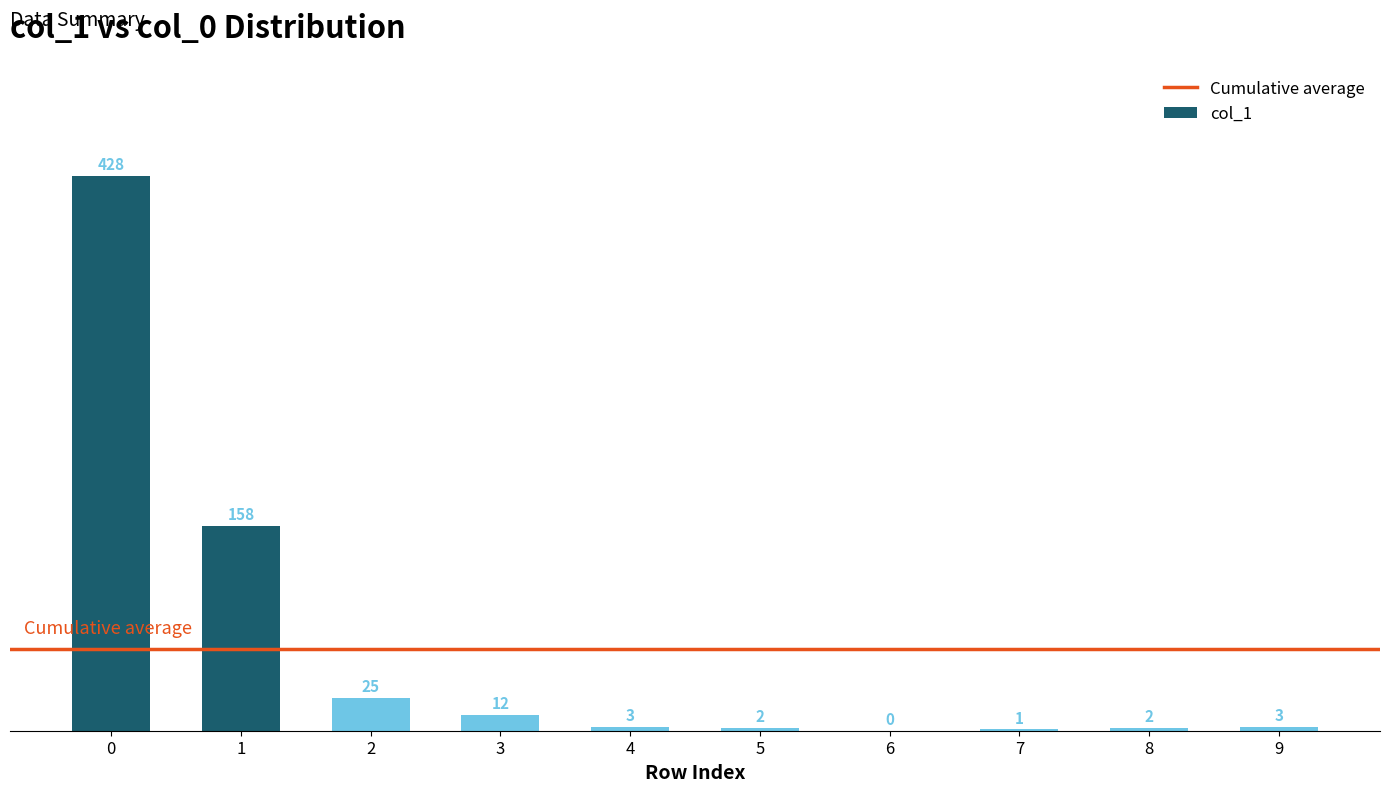

Which has a higher value, 6 or 5?

5